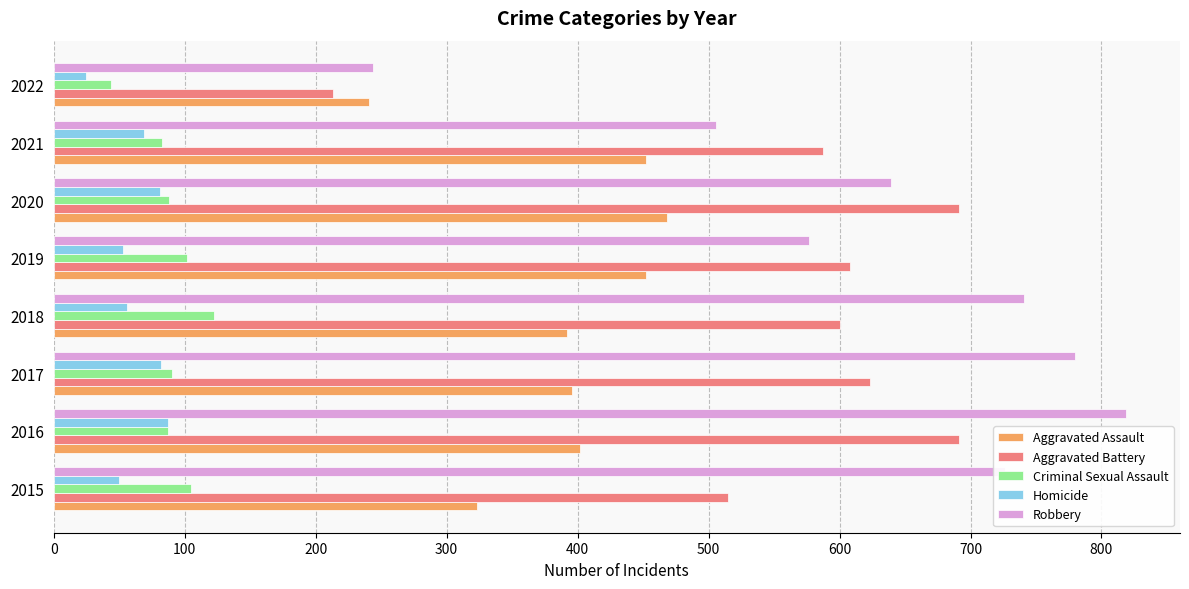

What value does the Homicide series have at 2020?

81